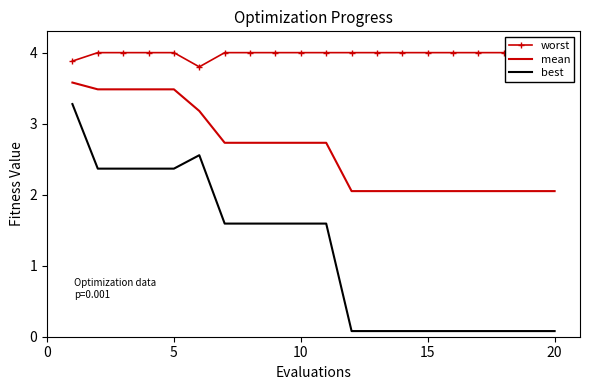

Rank the series by their average value, from lowest to highest.

best, mean, worst